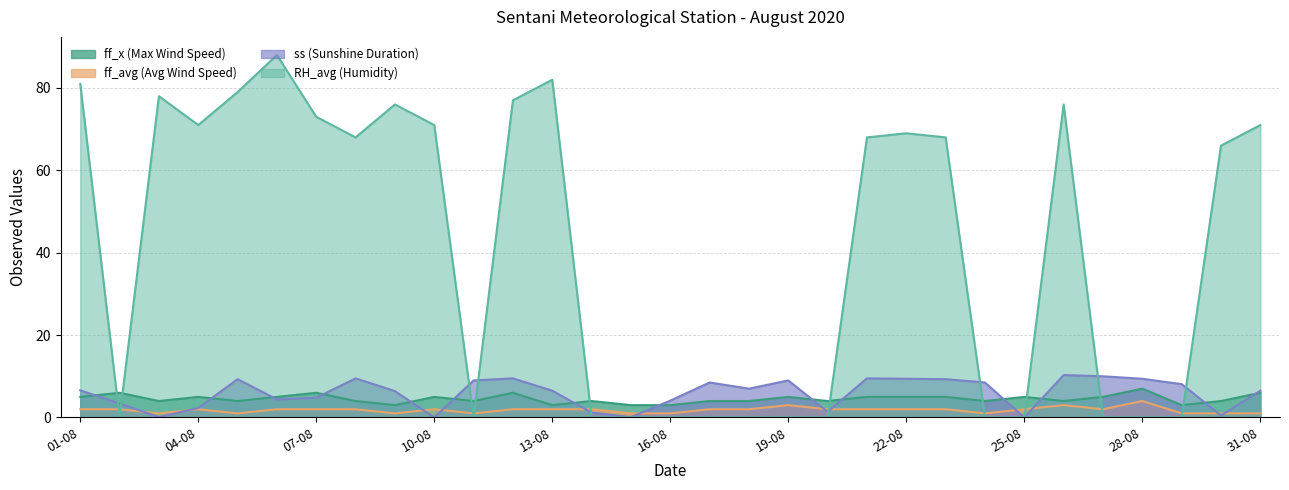

Reading left to right, extract all data points from this chart.

ff_x (Max Wind Speed): 5.0	6.0	4.0	5.0	4.0	5.0	6.0	4.0	3.0	5.0	4.0	6.0	3.0	4.0	3.0	3.0	4.0	4.0	5.0	4.0	5.0	5.0	5.0	4.0	5.0	4.0	5.0	7.0	3.0	4.0	6.0
ff_avg (Avg Wind Speed): 2.0	2.0	1.0	2.0	1.0	2.0	2.0	2.0	1.0	2.0	1.0	2.0	2.0	2.0	1.0	1.0	2.0	2.0	3.0	2.0	2.0	2.0	2.0	1.0	2.0	3.0	2.0	4.0	1.0	1.0	1.0
ss (Sunshine Duration): 6.6	3.4	0.1	2.3	9.3	4.4	4.8	9.5	6.4	0.0	9.0	9.5	6.5	1.2	0.1	4.1	8.5	7.0	9.0	1.4	9.5	9.4	9.3	8.5	0.0	10.3	10.0	9.4	8.1	0.5	6.5
RH_avg (Humidity): 81.0	0.0	78.0	71.0	79.0	88.0	73.0	68.0	76.0	71.0	0.0	77.0	82.0	0.0	0.0	0.0	0.0	0.0	0.0	0.0	68.0	69.0	68.0	0.0	0.0	76.0	0.0	0.0	0.0	66.0	71.0